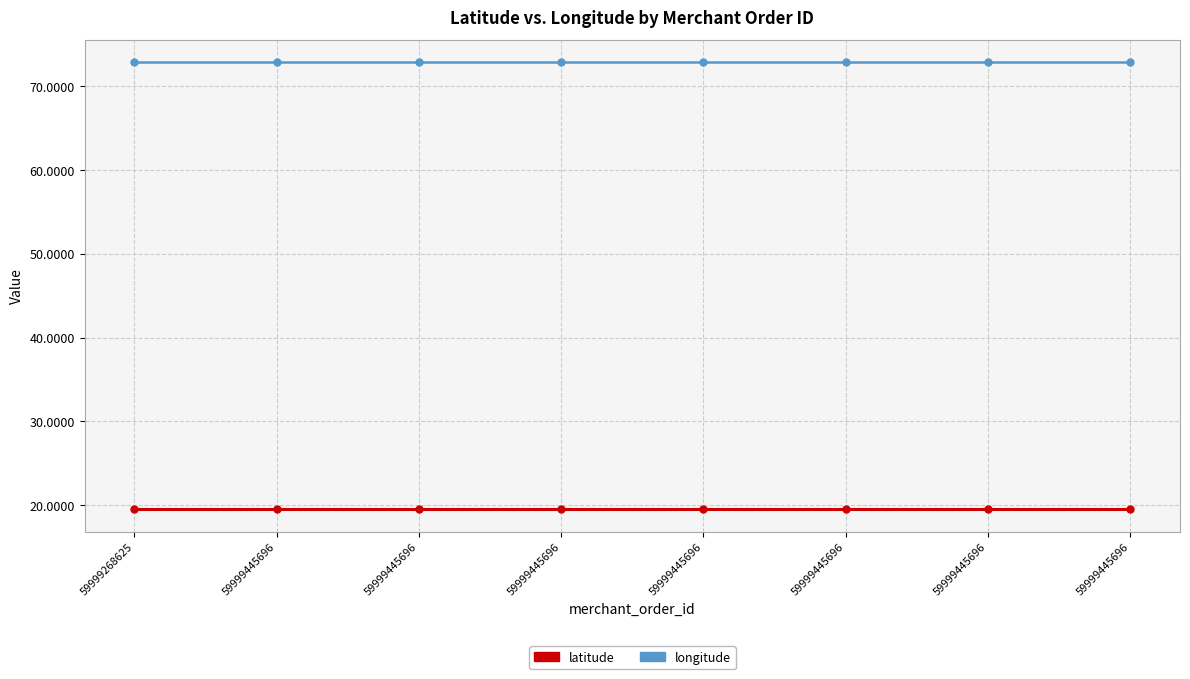

The latitude series shows 34.2 at 59999445696. True or false?

False